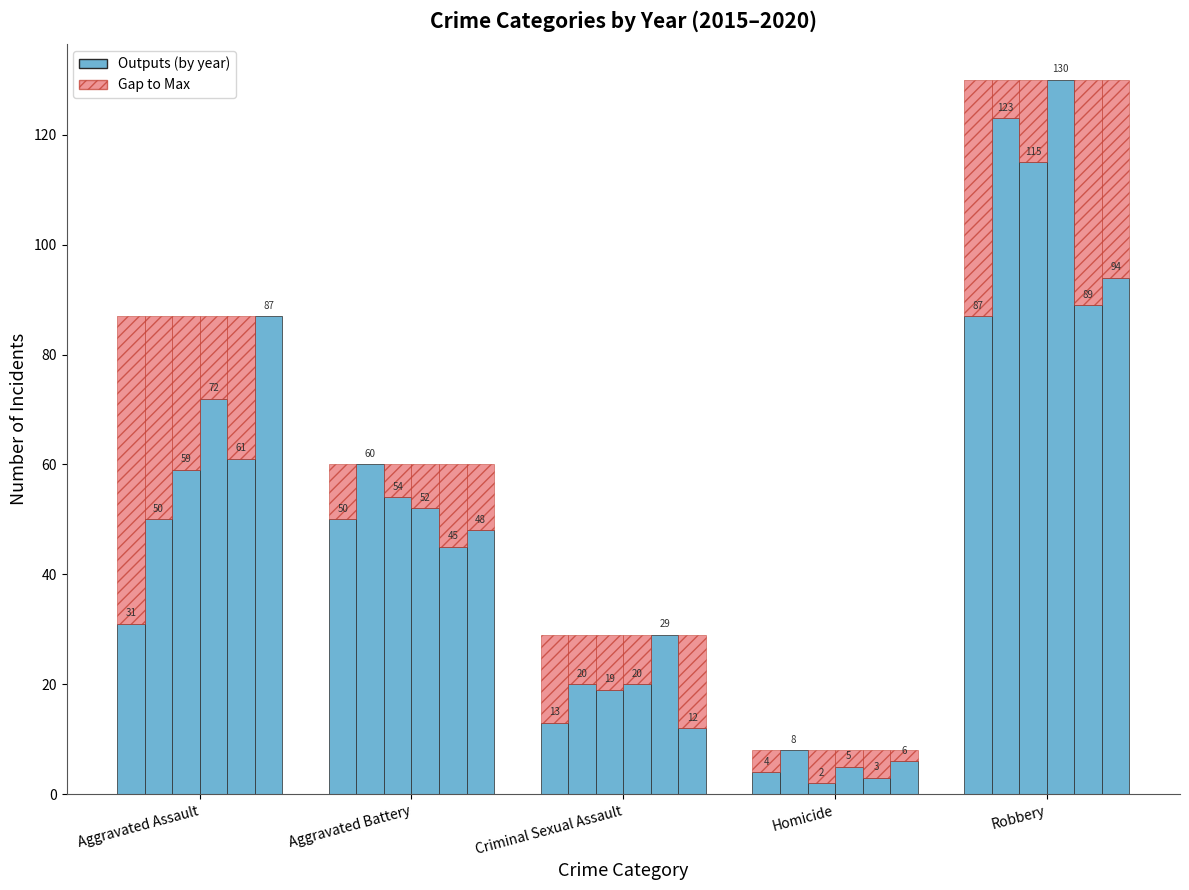

Reading right to left, transcribe all the data shown in this chart.

2015: 87	4	13	50	31
2016: 123	8	20	60	50
2017: 115	2	19	54	59
2018: 130	5	20	52	72
2019: 89	3	29	45	61
2020: 94	6	12	48	87